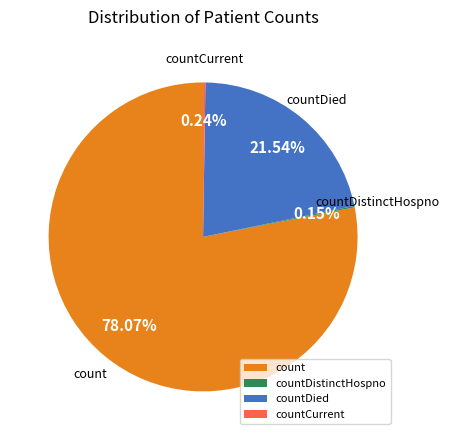

Is count the majority of the pie?

Yes